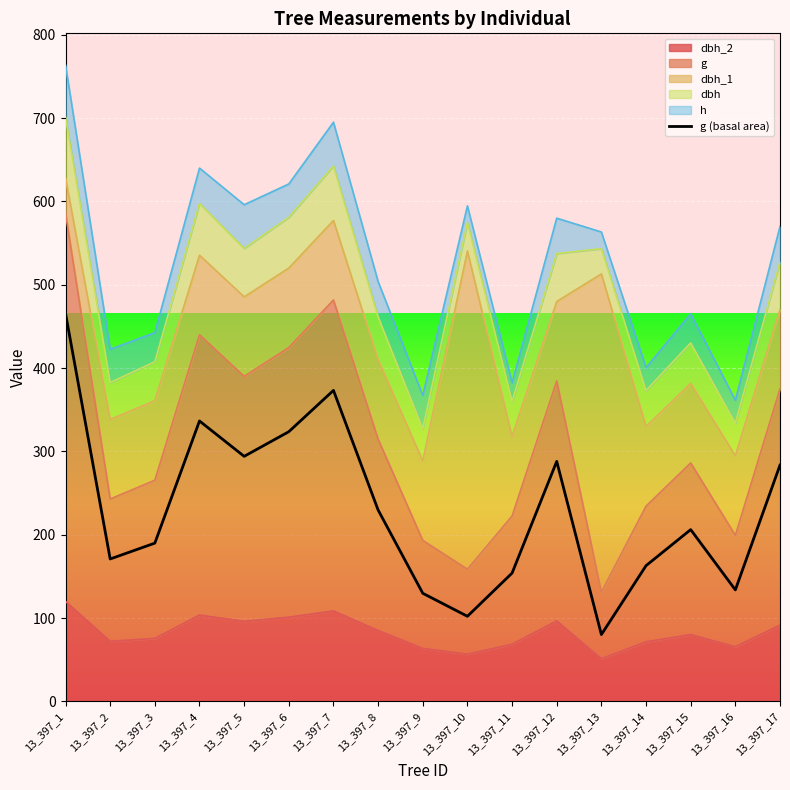

At which category does the data reach its first local peak?

13_397_4